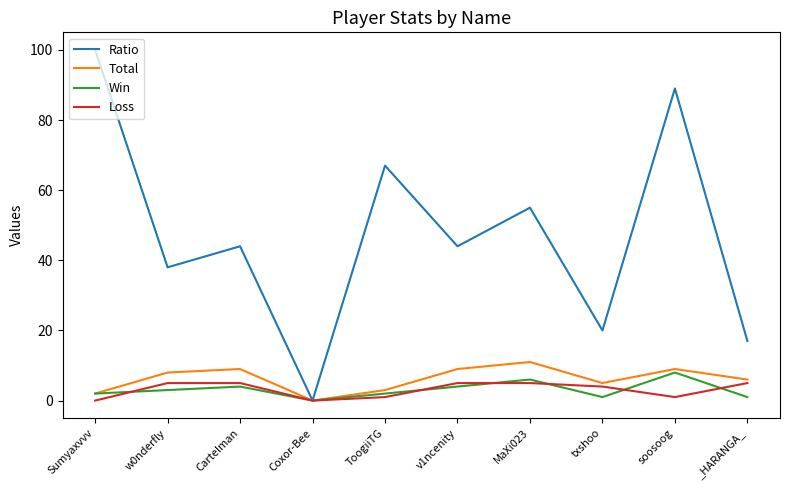

What is the maximum value shown in the chart?

100